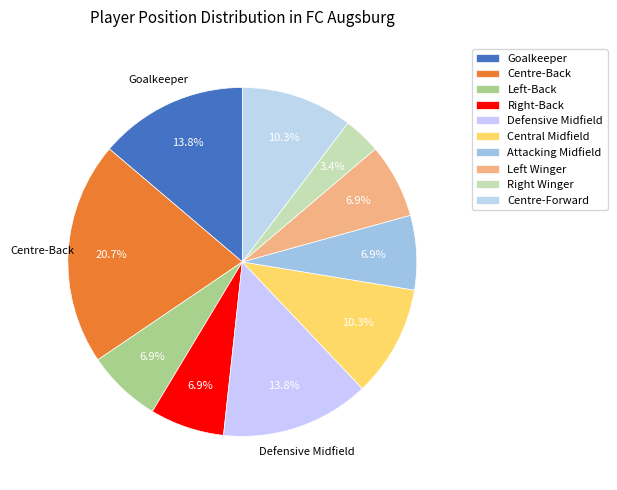

What percentage is NOT represented by Goalkeeper?

86.2%